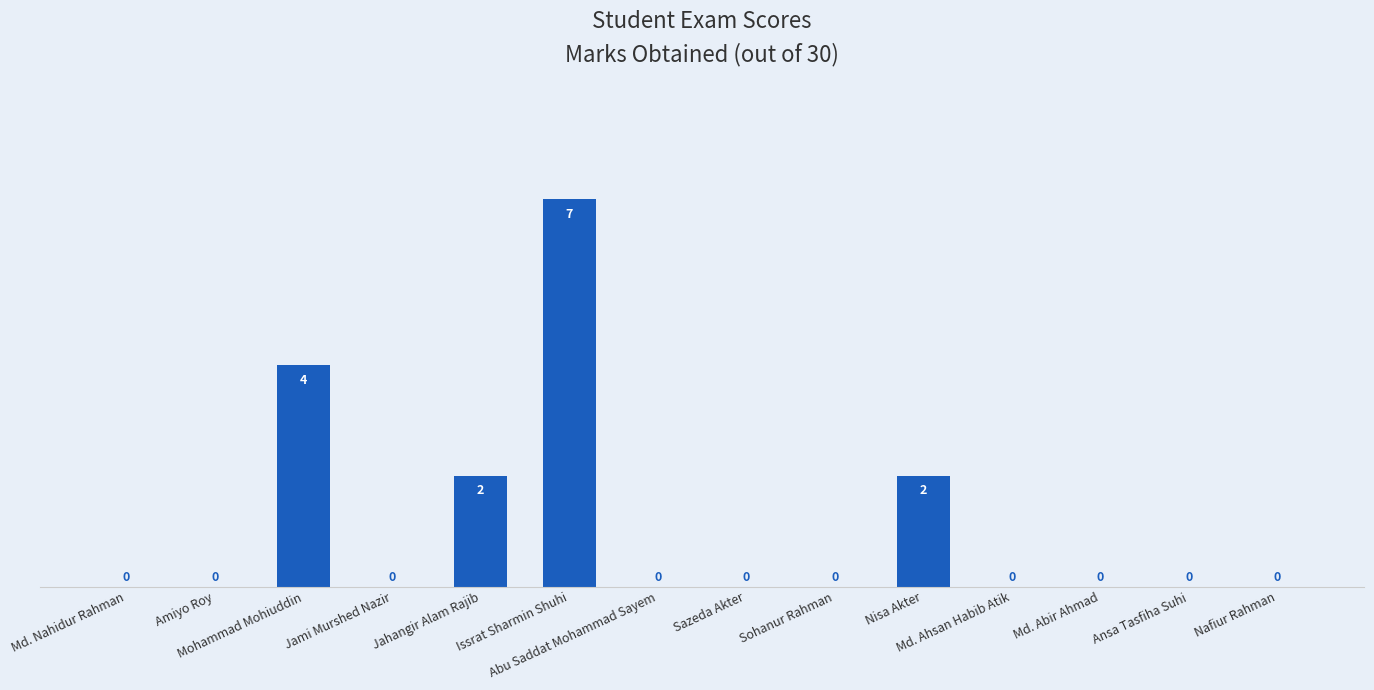

How many values are between 0 and 2?

12